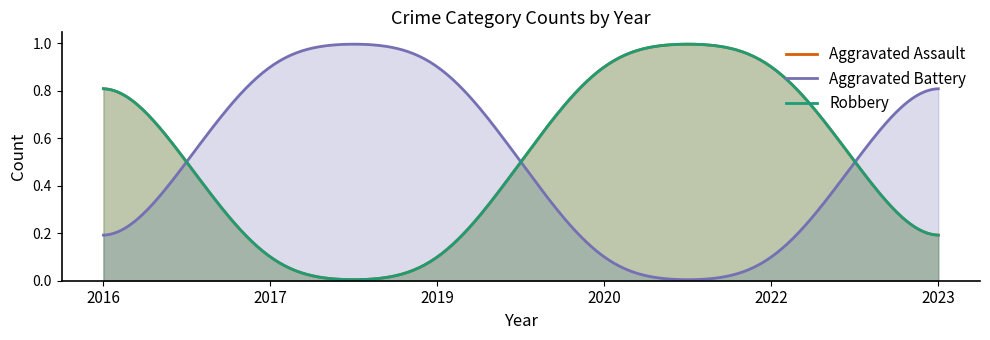

The value of Aggravated Assault at 2023 is 0. True or false?

True